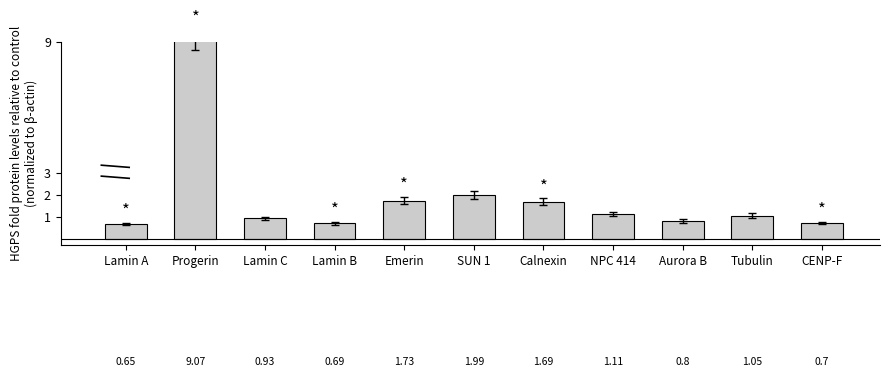

Where is the data nearest to the value 4?

SUN 1